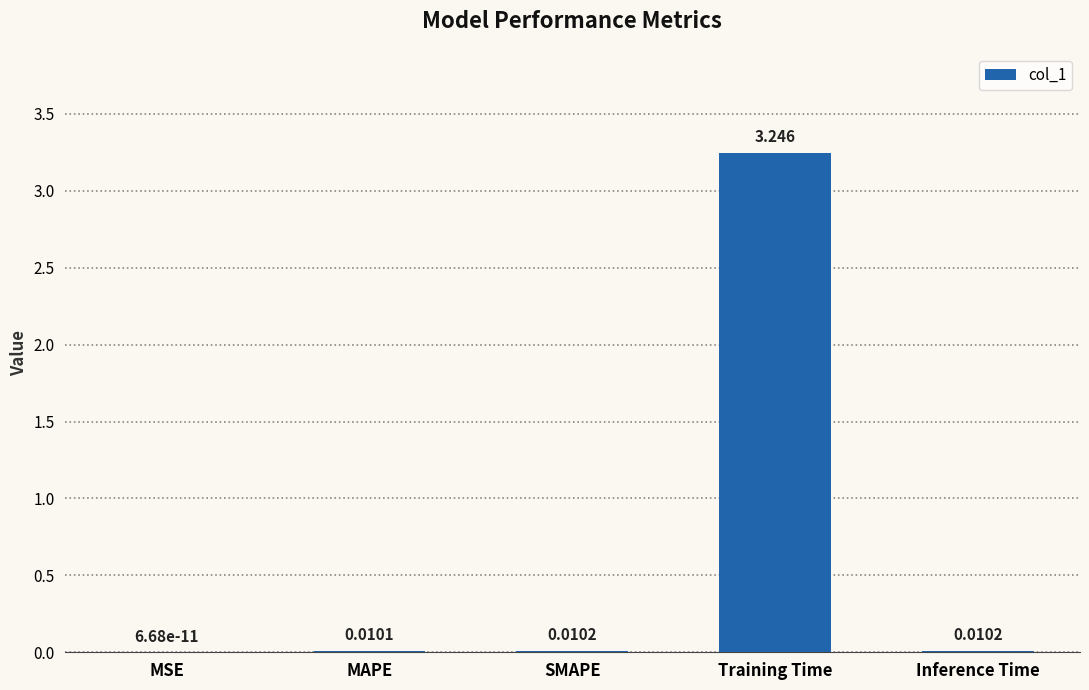

At which category does the chart reach its peak across all series?

Training Time